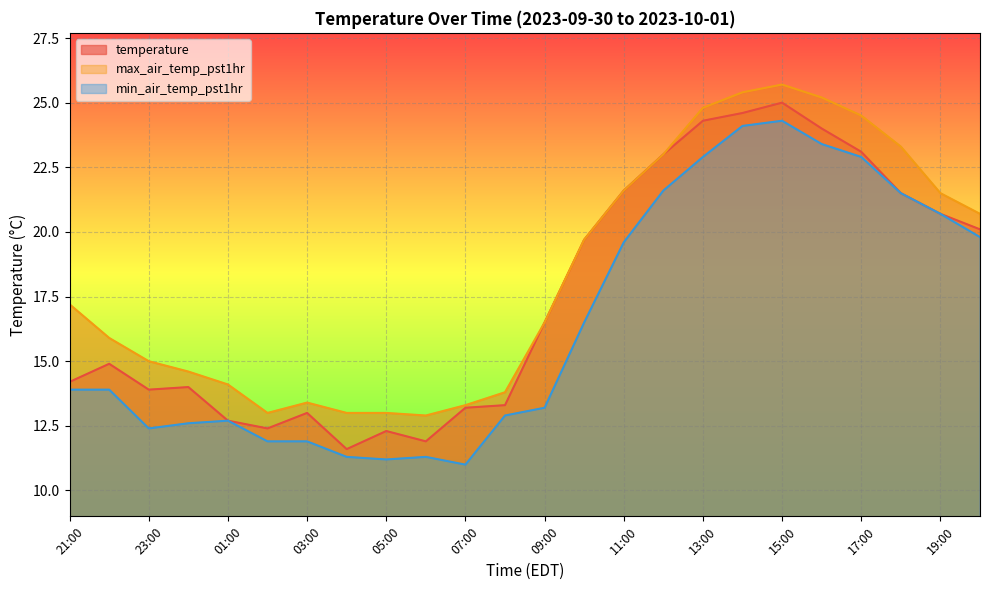

What is the sum of the temperature values at 00:00 and 11:00?

35.6